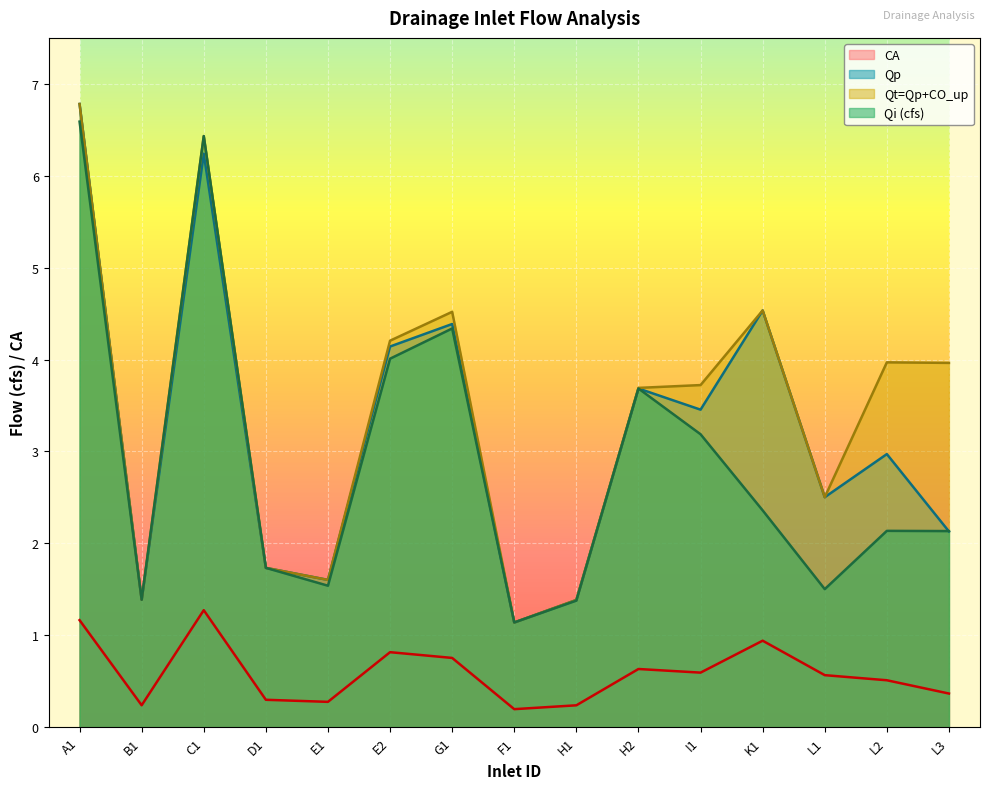

What is the sum of all Qi (cfs) values?

43.5